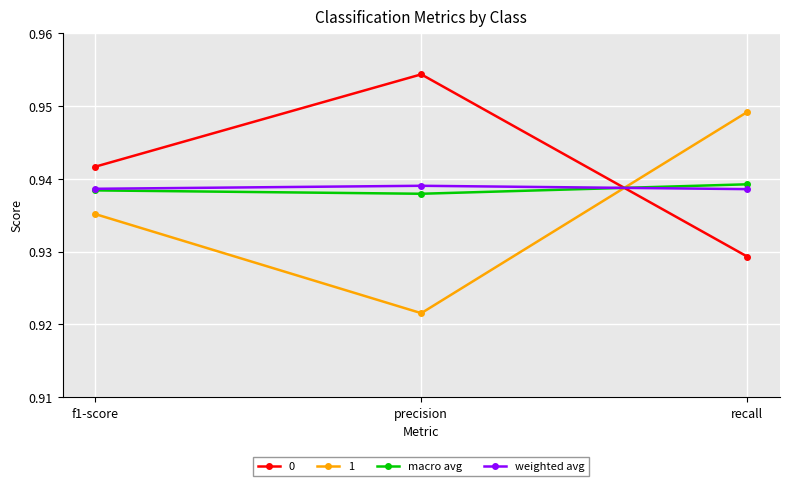

List the labels in order of 1 value, smallest first.

precision, f1-score, recall